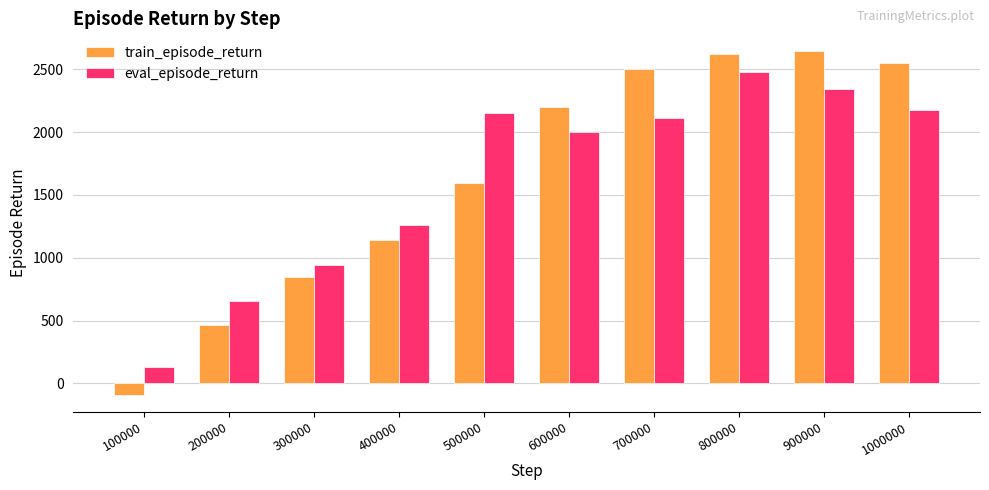

Are the bars horizontal?

No